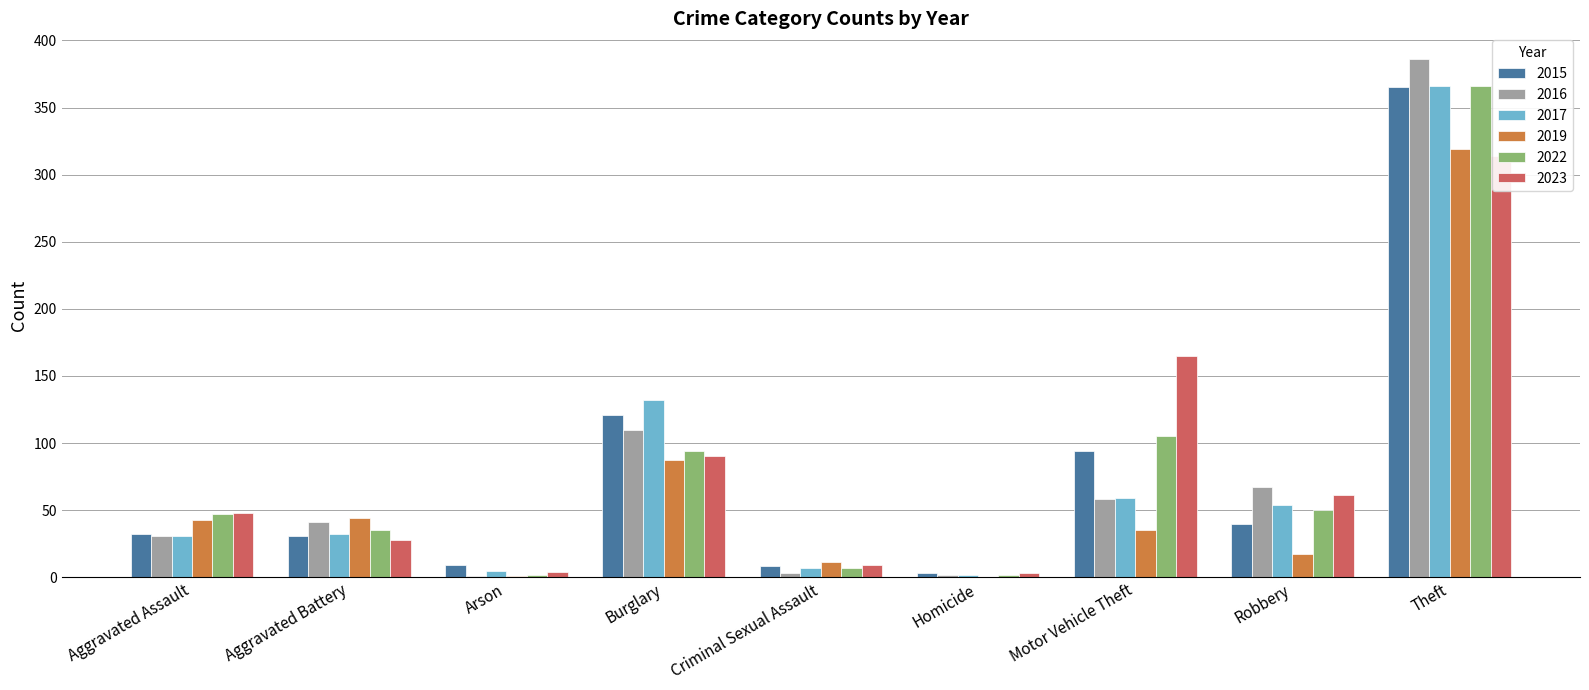

The value of 2023 at Aggravated Assault is 48. True or false?

True